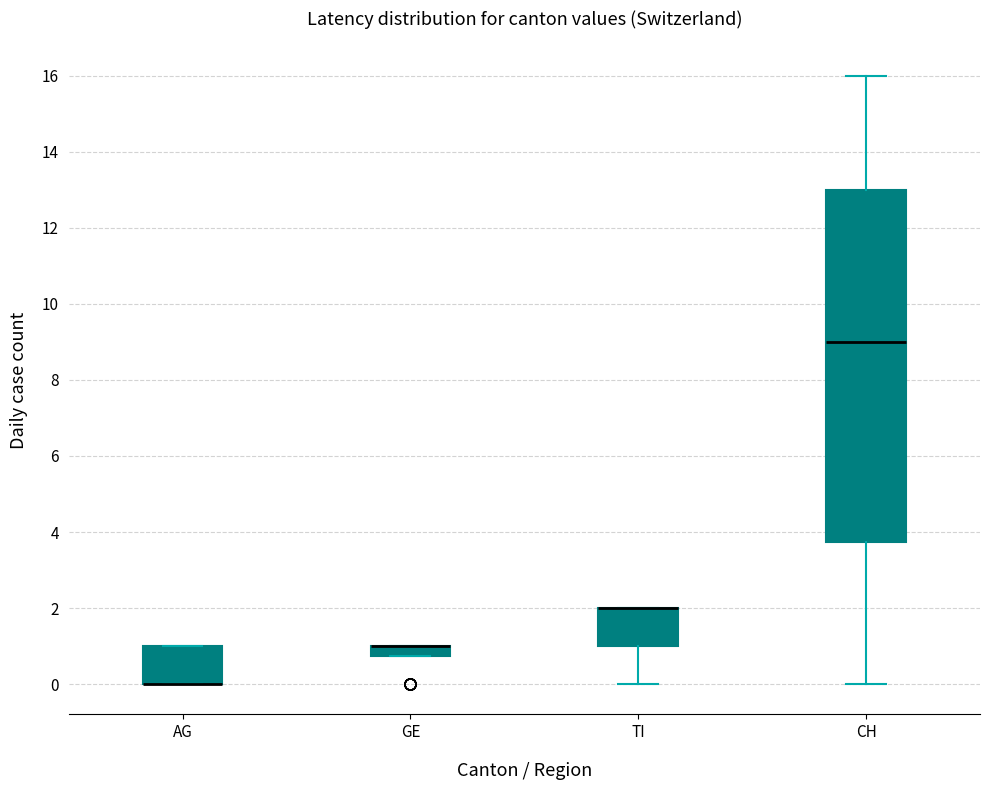

Where is the upper edge of the box for TI on the y-axis? The values are not printed on the chart, so give them approximately, as read against the axis.

2.0